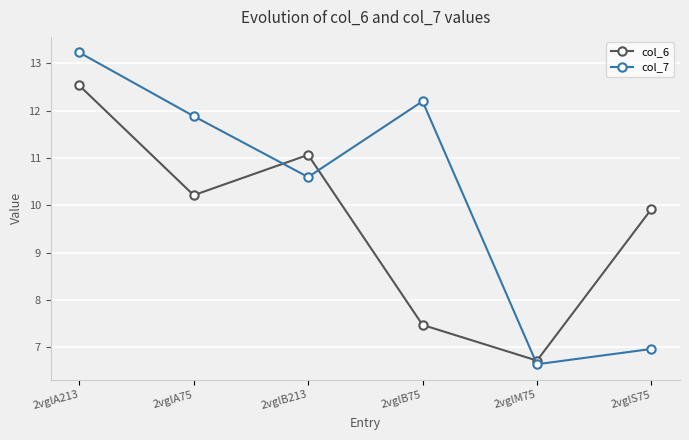

What is the sum of the col_7 values at 2vglA213 and 2vglB213?

23.8